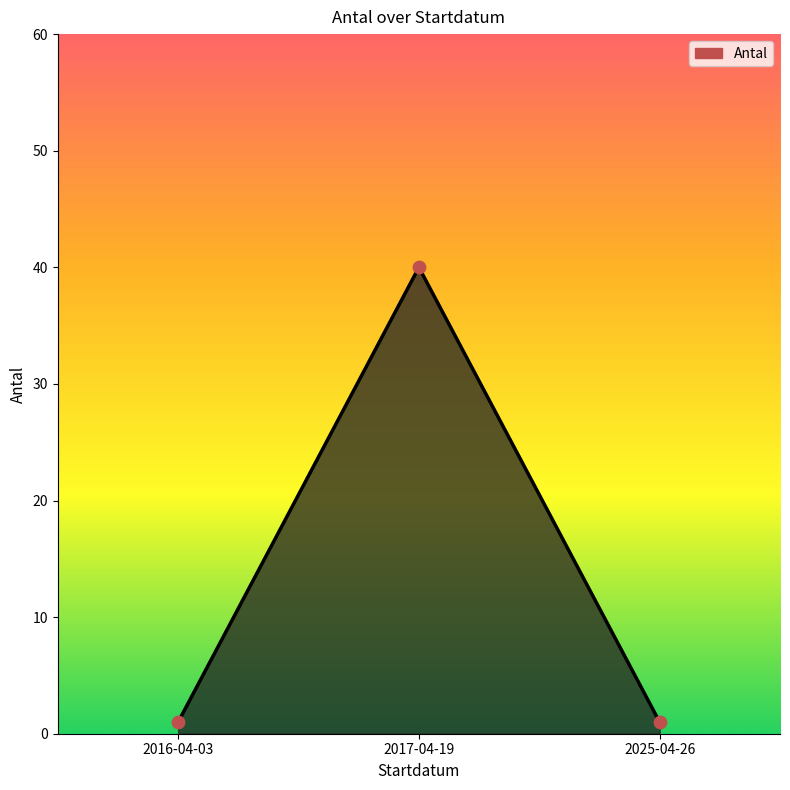

What is the change in value from 2017-04-19 to 2025-04-26?

-39